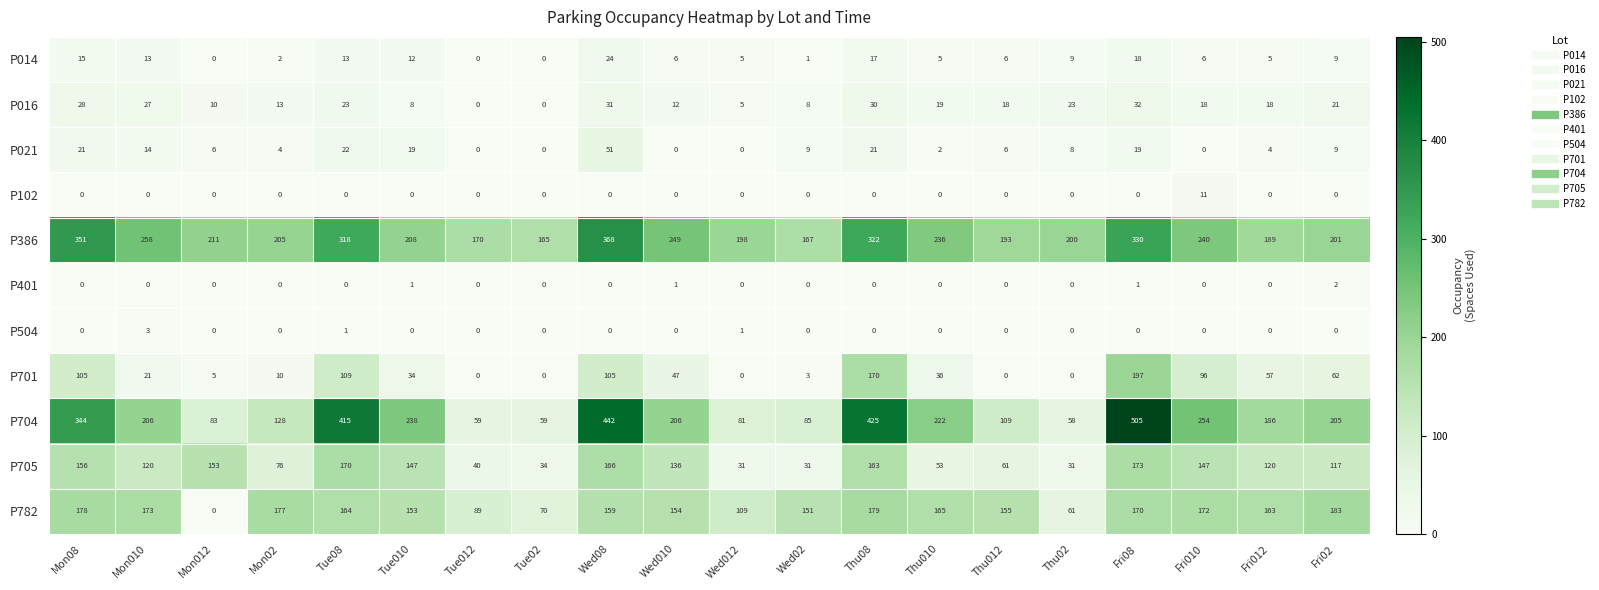

What is the spread (max minus min) of values at Mon012?

211